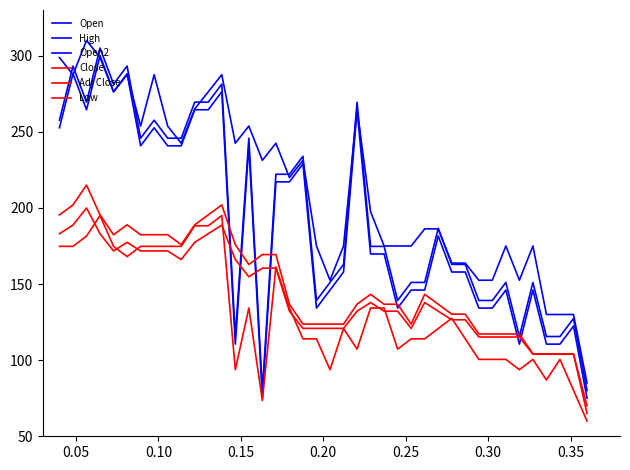

List the series in order of their peak value, highest first.

High, Open, Open2, Close, Adj Close, Low